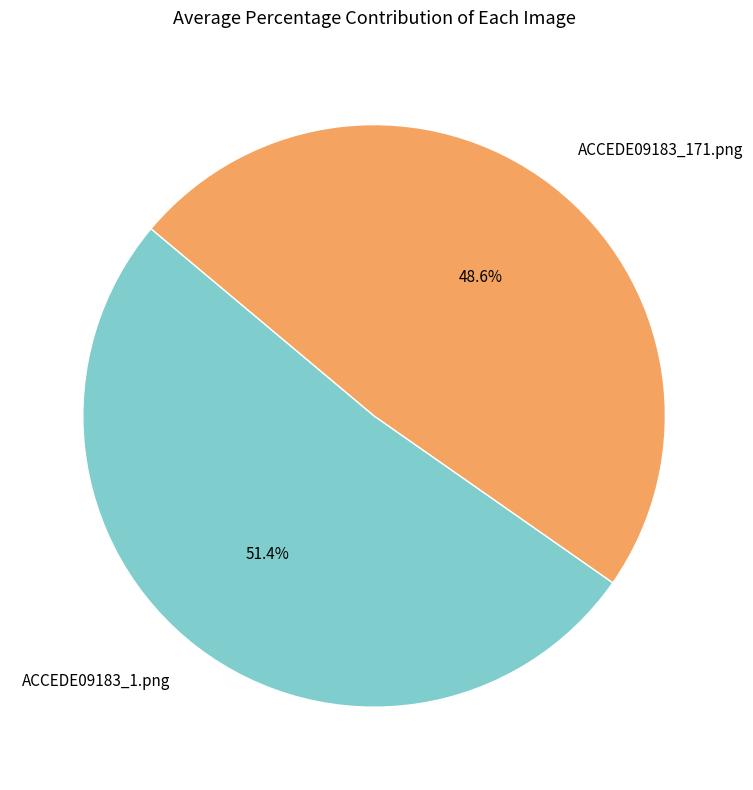

What is the smallest slice in the pie chart?

ACCEDE09183_171.png